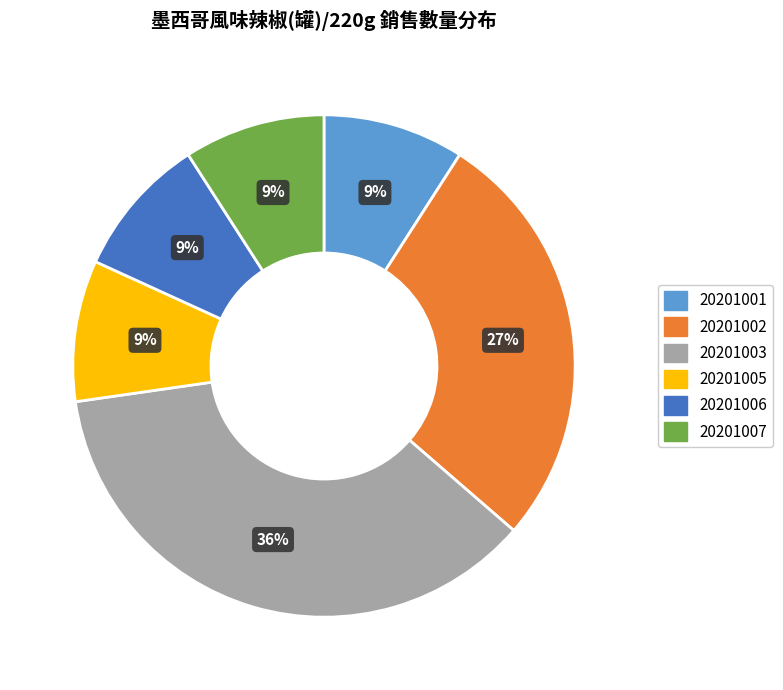

Which category has the biggest portion of the pie?

20201003